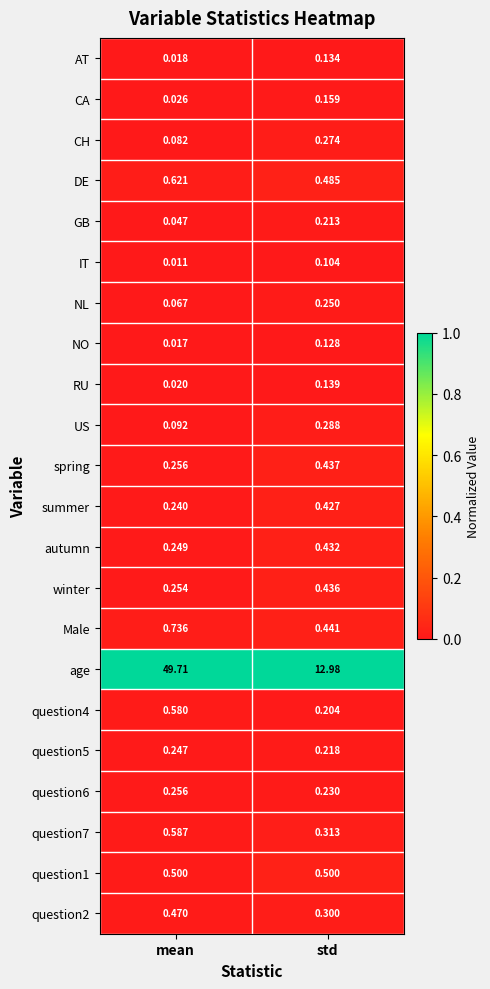

Between mean and std, which series saw the biggest shift?

age